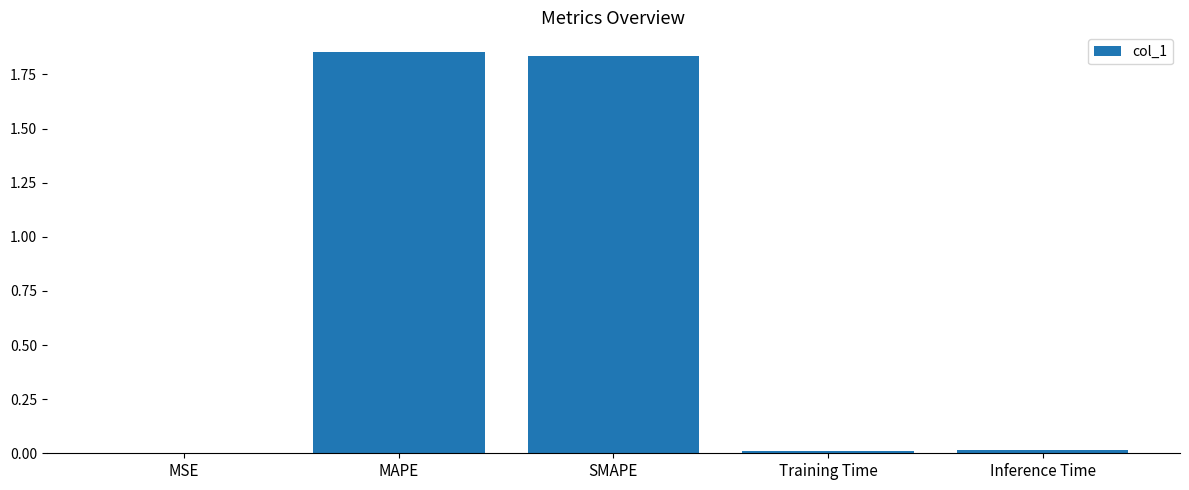

True or false: the data shows 0.6 at MAPE.

False